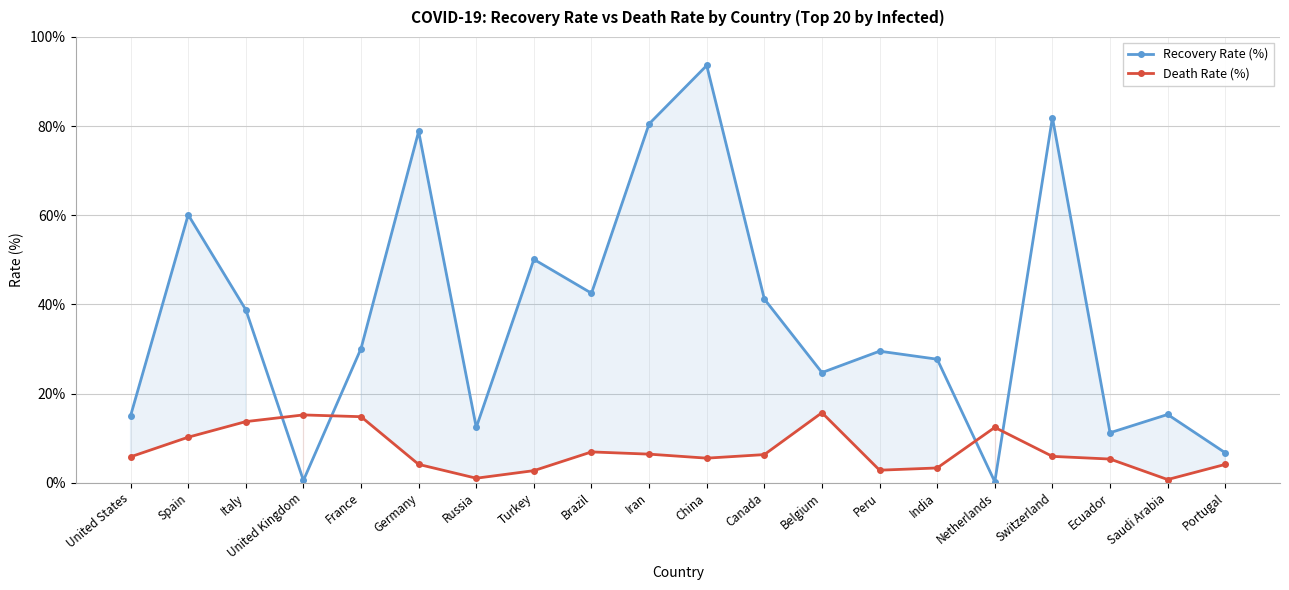

What is the difference between the highest and lowest values at Iran?

74.1